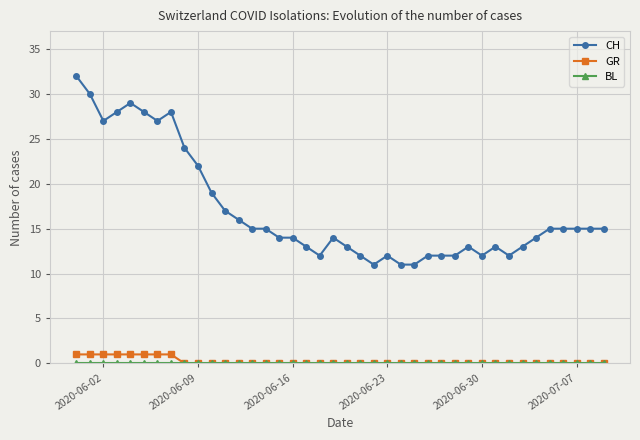

Which series has the widest spread of values?

CH